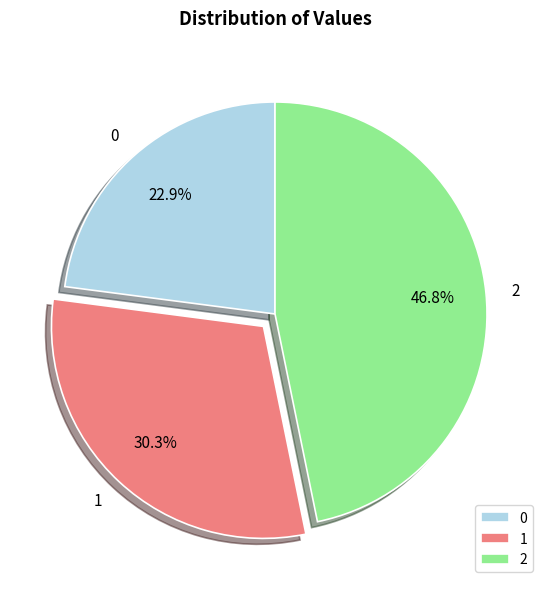

Does 2 account for over 50% of the chart?

No